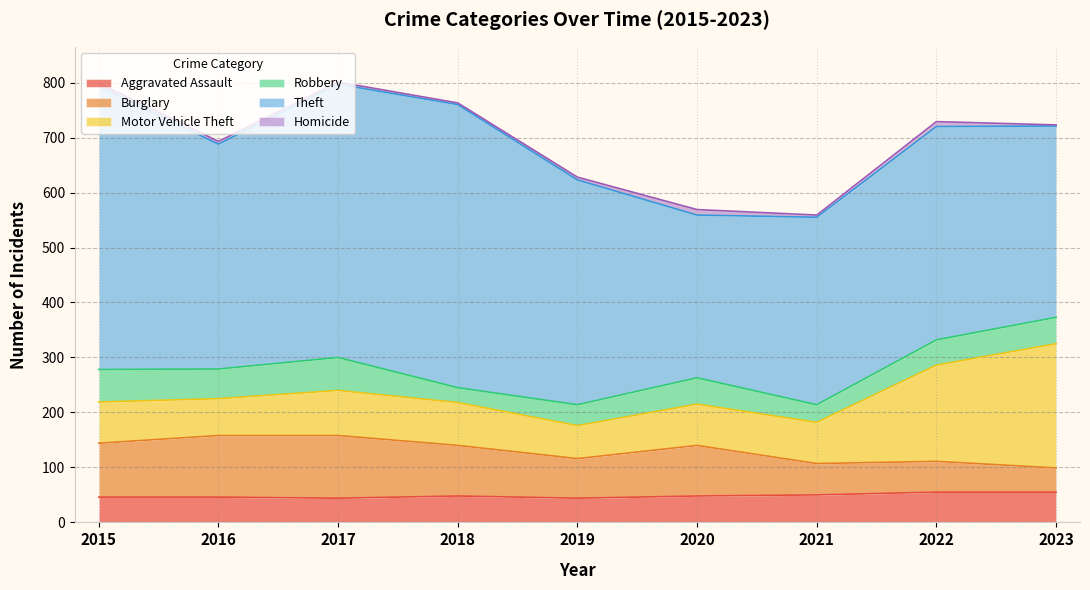

Does the chart display data point markers on the line(s)?

No